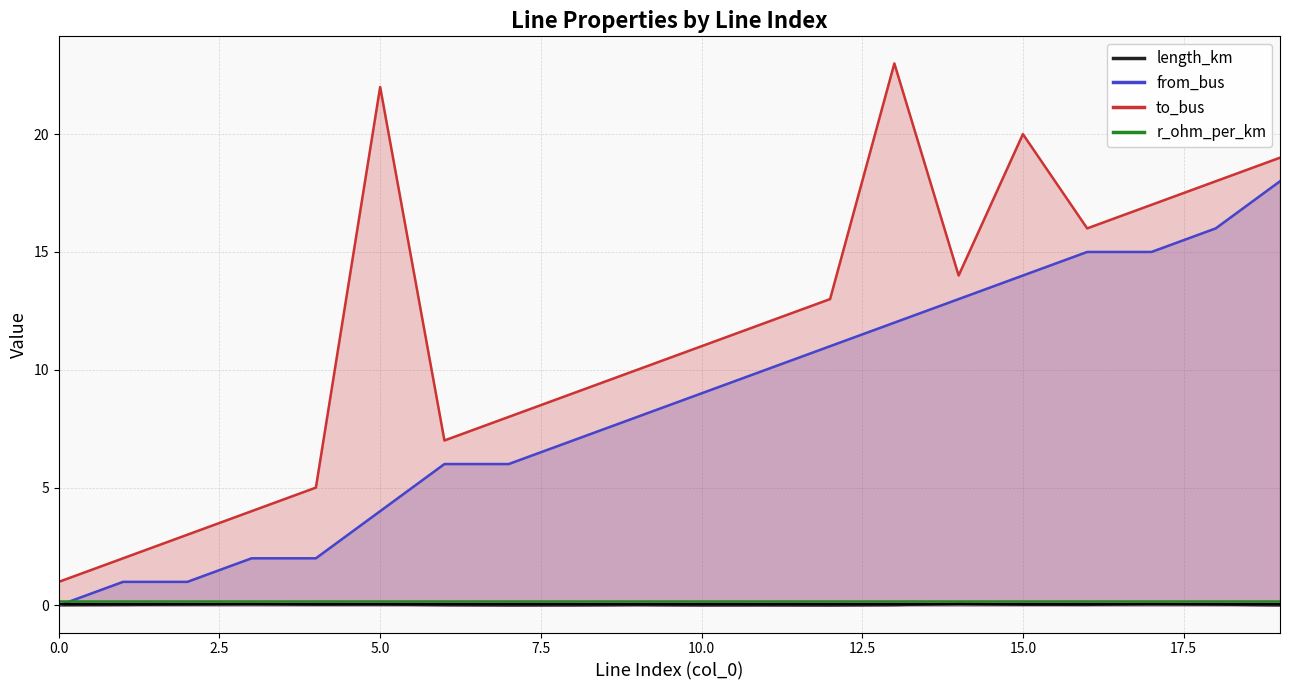

What is the label of the 13th point from the left?

12